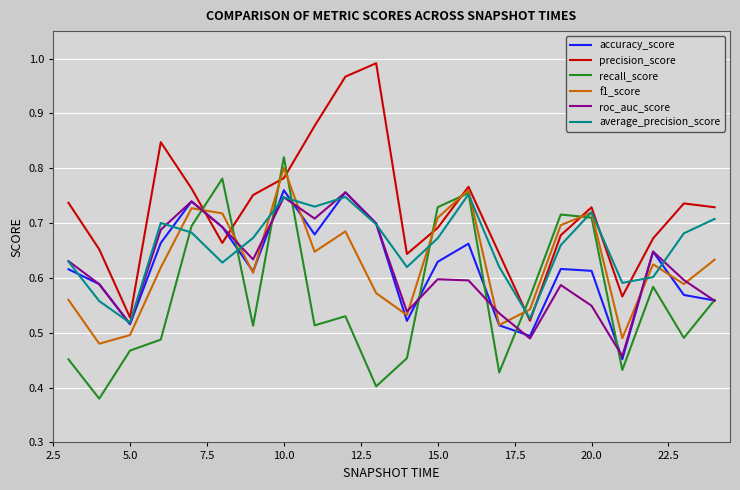

True or false: roc_auc_score and precision_score intersect in this chart.

True